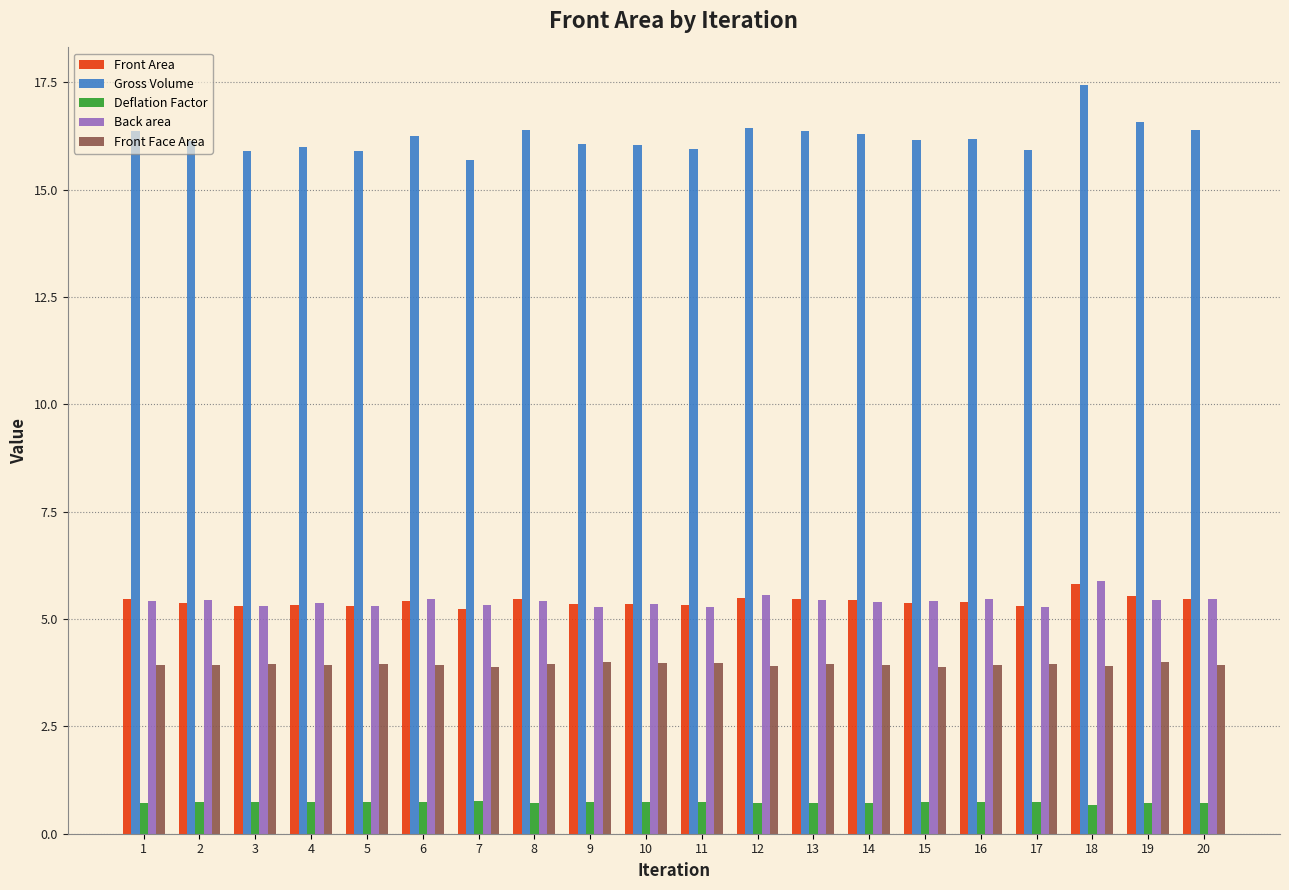

What is the average value of the Back area series?

5.4